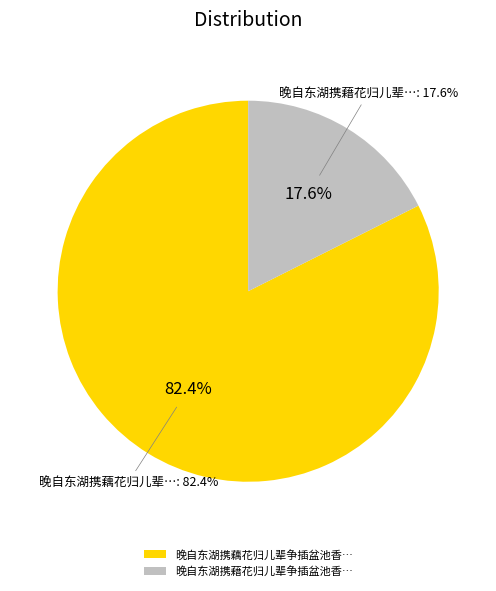

To the nearest percent, what is the difference between the largest and smallest slice percentages?

65%